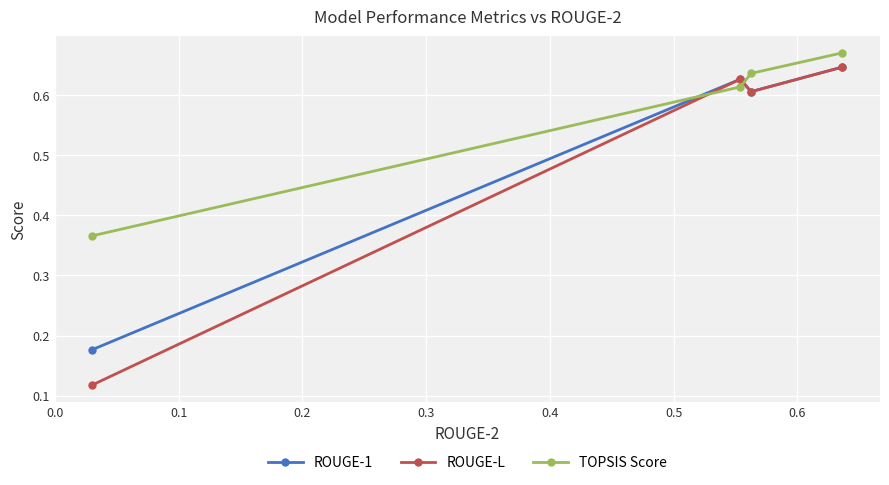

True or false: ROUGE-1 has more than 2 interior local peaks.

False